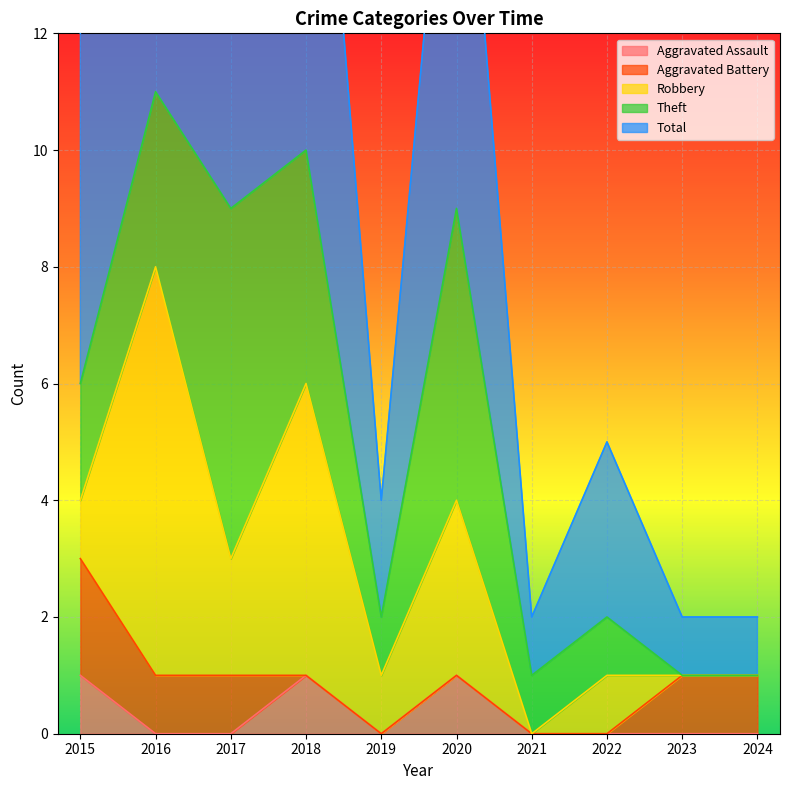

True or false: Total and Aggravated Battery cross at least once.

False